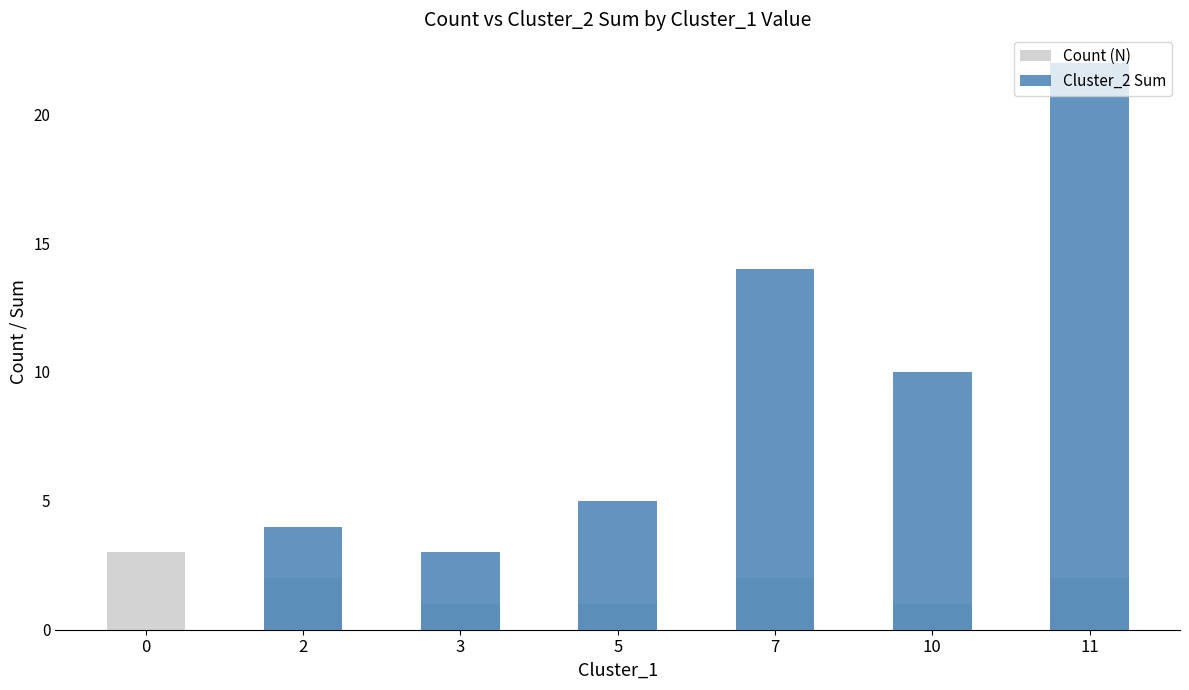

True or false: Count (N) has a value of 3 at 7.

False